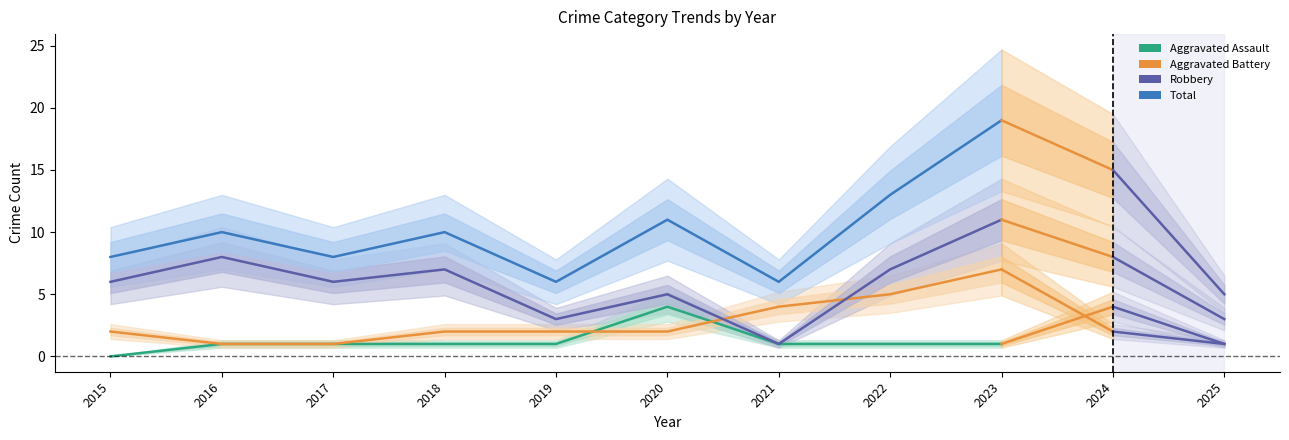

Reading left to right, extract all data points from this chart.

Aggravated Assault: 2015=0	2016=1	2017=1	2018=1	2019=1	2020=4	2021=1	2022=1	2023=1
Aggravated Battery: 2015=2	2016=1	2017=1	2018=2	2019=2	2020=2	2021=4	2022=5	2023=7
Robbery: 2015=6	2016=8	2017=6	2018=7	2019=3	2020=5	2021=1	2022=7	2023=11
Total: 2015=8	2016=10	2017=8	2018=10	2019=6	2020=11	2021=6	2022=13	2023=19